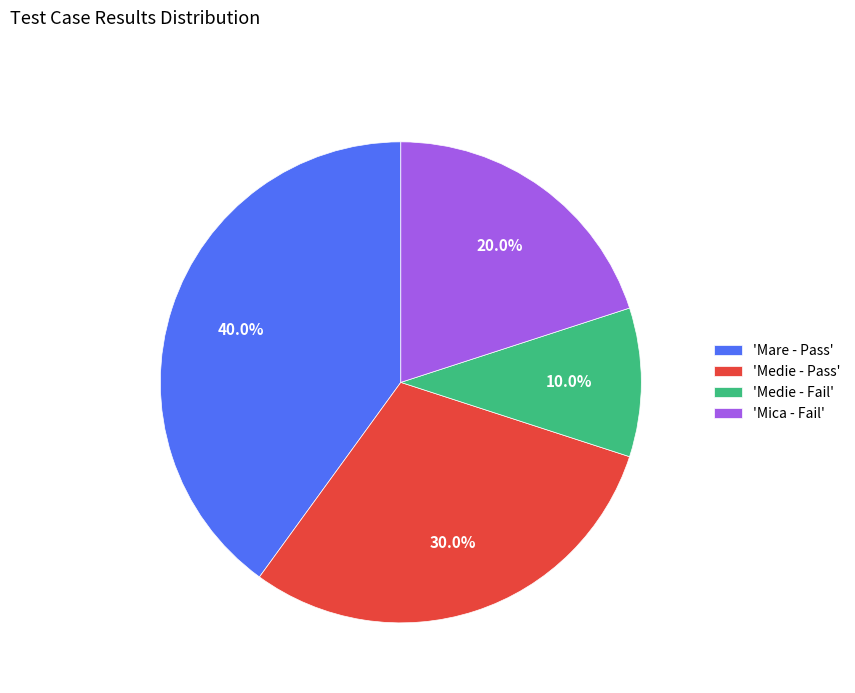

How many segments does this pie chart have?

4